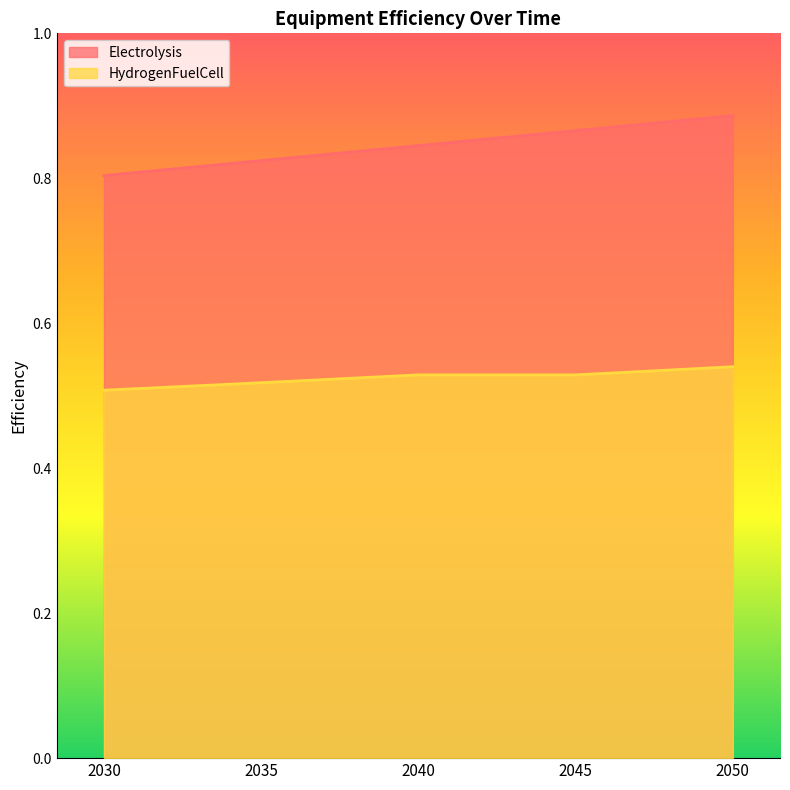

What is the minimum value for HydrogenFuelCell?

0.5